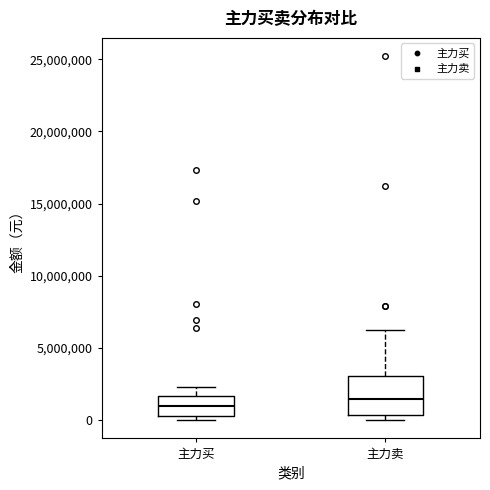

Reading left to right, transcribe this box plot: for each box, give where its median line is, the range the box spans, and where its two whiskers end, as read against the y-axis. The values are not printed on the chart, so give them approximately, as read against the axis.

主力买: median 1000000, box 500000 to 1500000, whiskers 0 to 2500000
主力卖: median 1500000, box 500000 to 3000000, whiskers 0 to 6000000